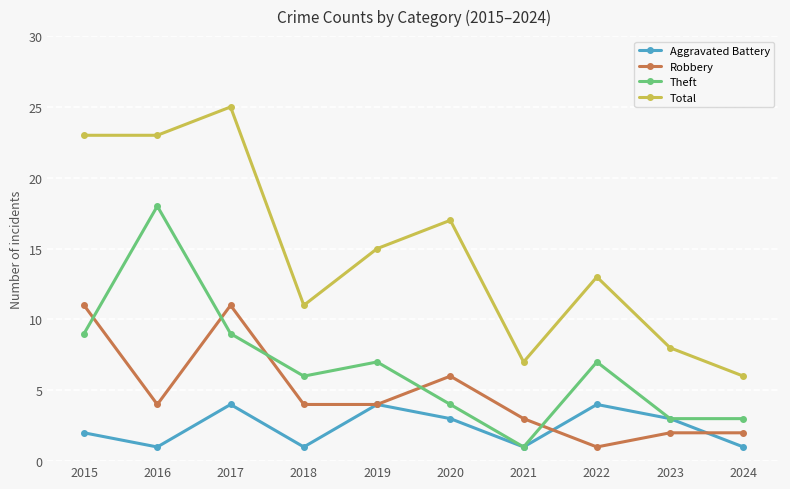

What is the maximum value shown in the chart?

25